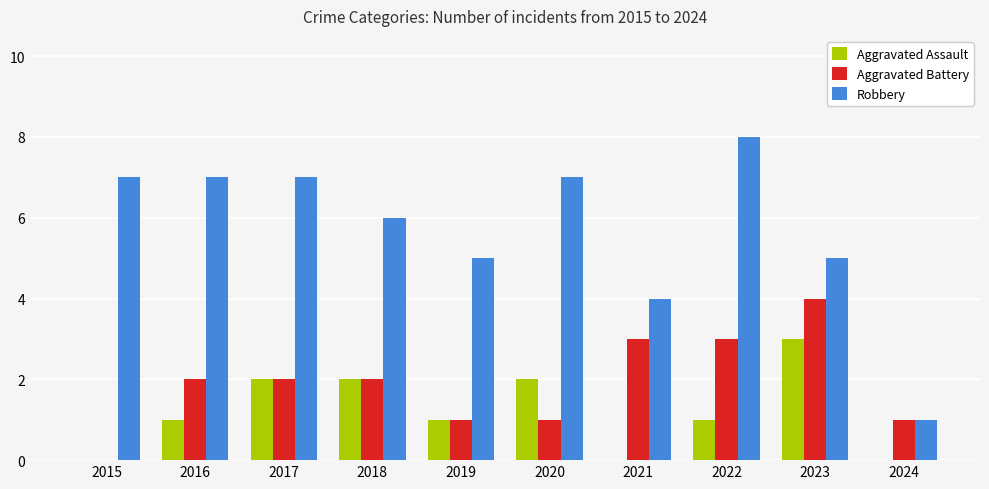

Is the value of Aggravated Assault at 2021 greater than the value of Robbery at 2022?

No